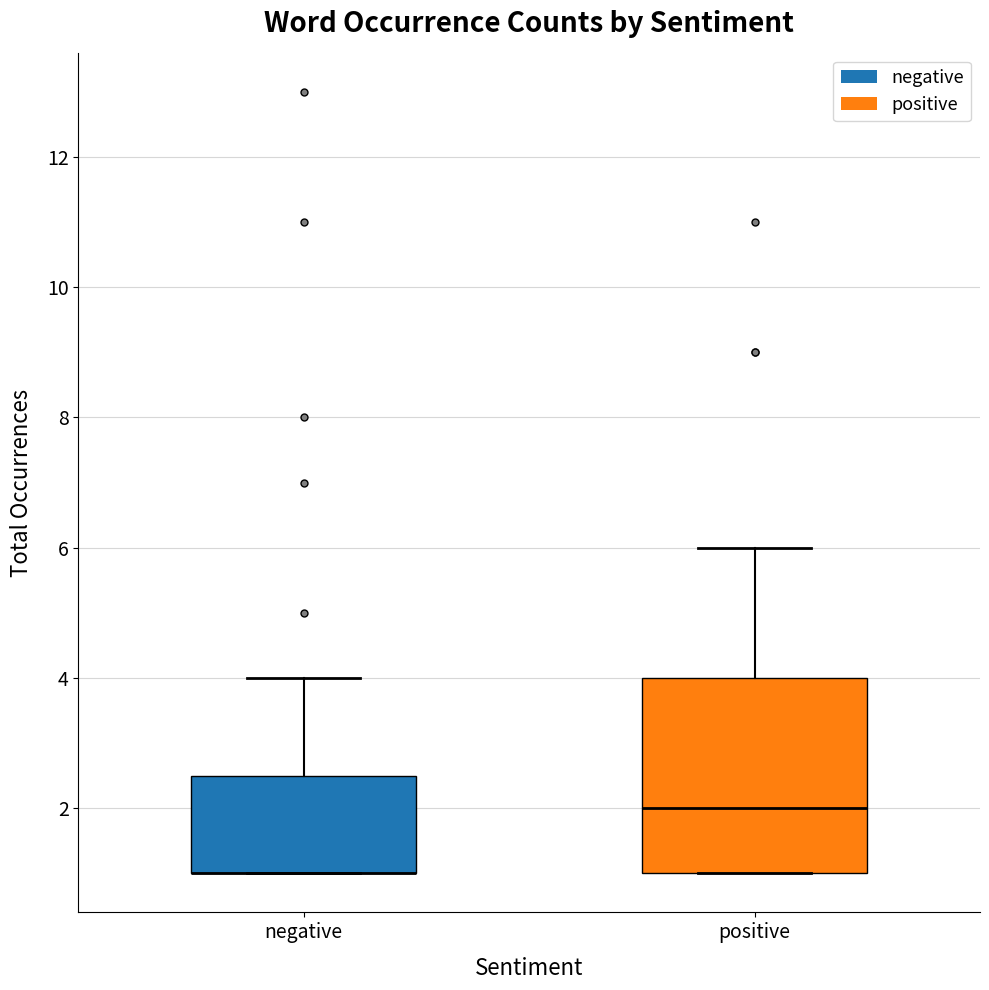

Where is the upper edge of the box for negative on the y-axis? The values are not printed on the chart, so give them approximately, as read against the axis.

2.6